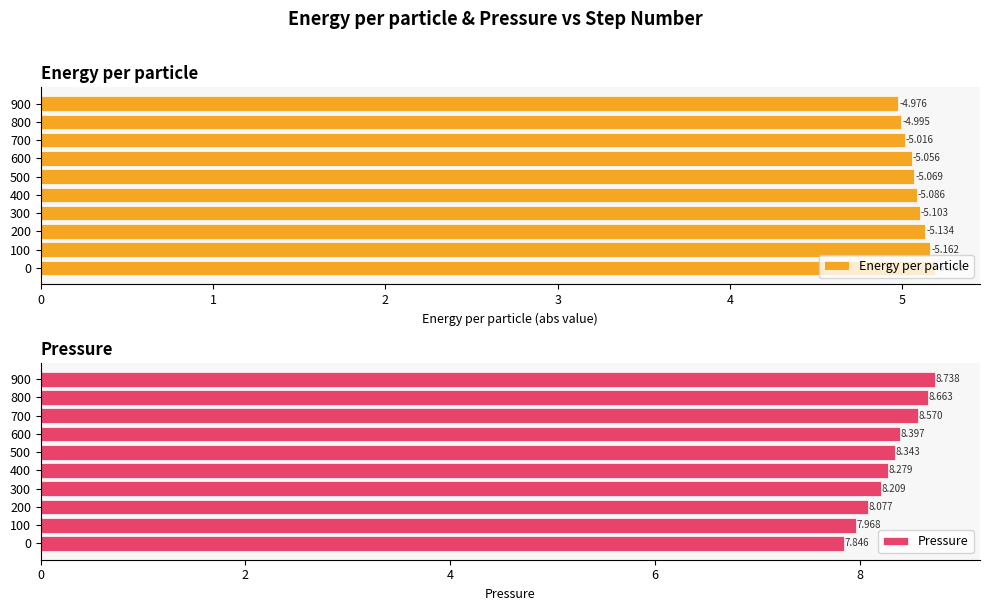

True or false: Pressure has a value of 3.5 at 400.

False